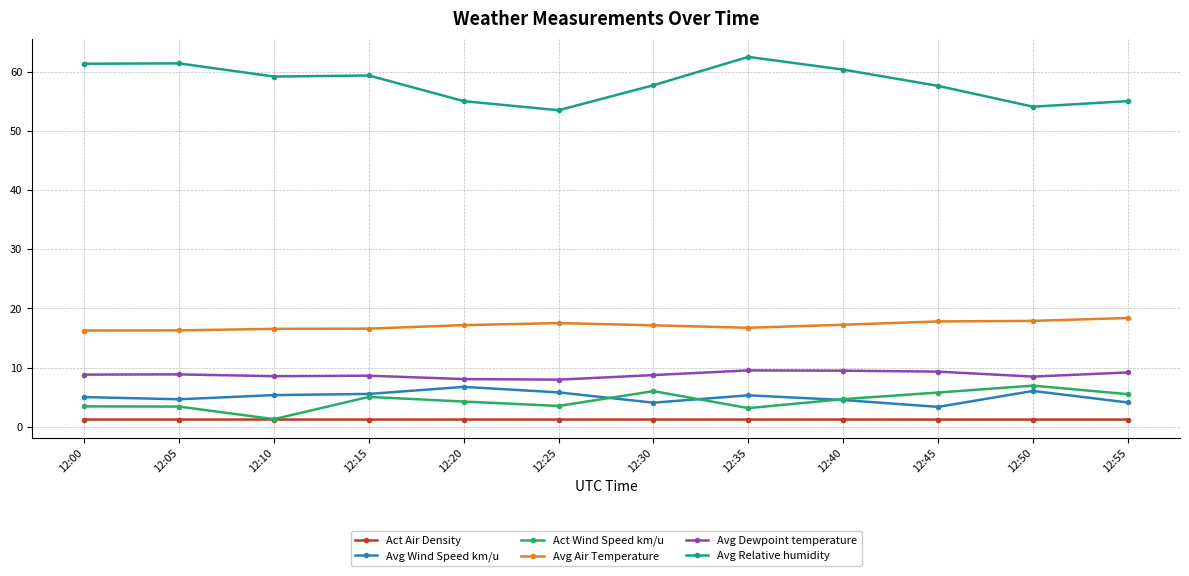

Is the value of Act Air Density at 12:50 greater than the value of Avg Air Temperature at 12:55?

No